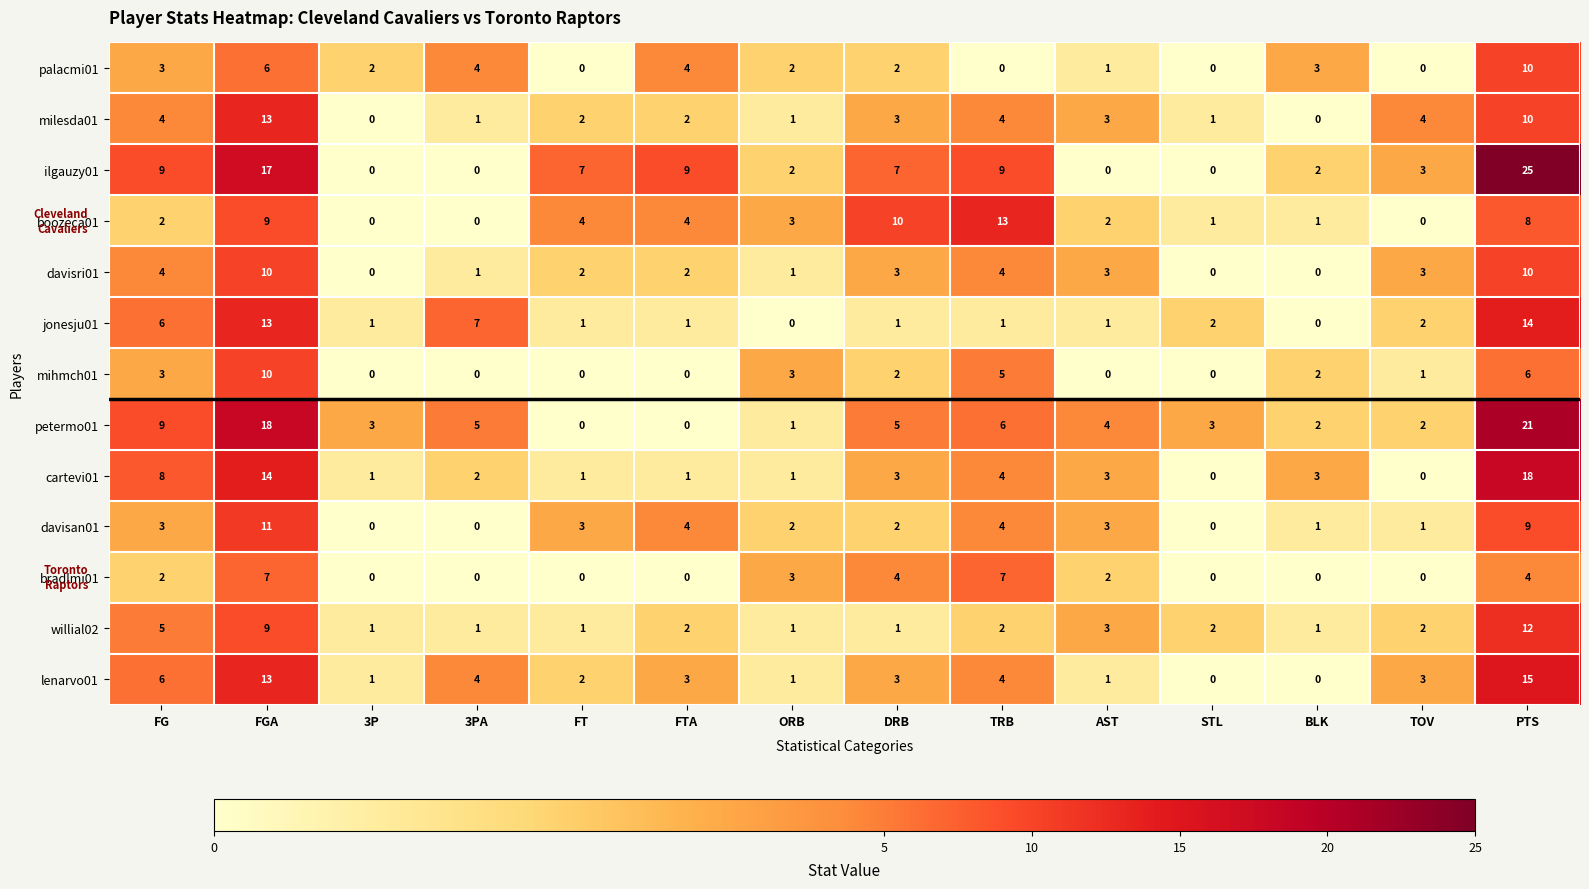

What is the spread (max minus min) of values at FG?

7